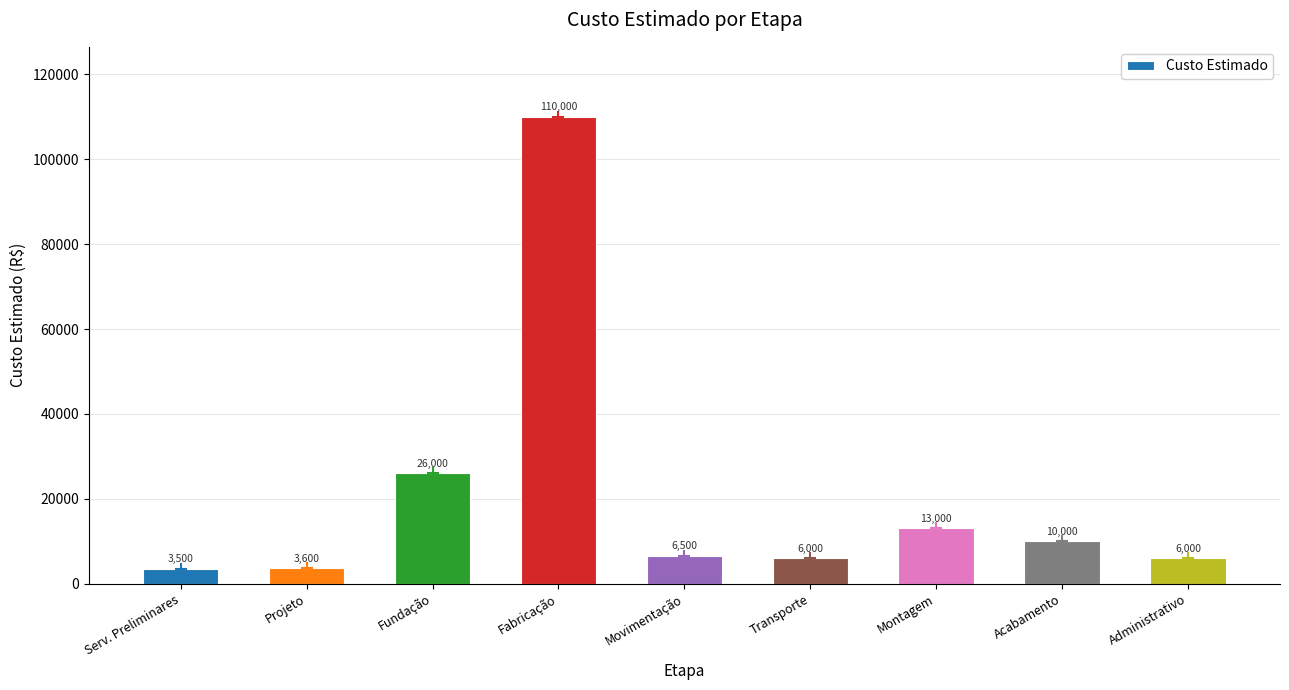

At which category does the chart reach its minimum across all series?

Serv. Preliminares